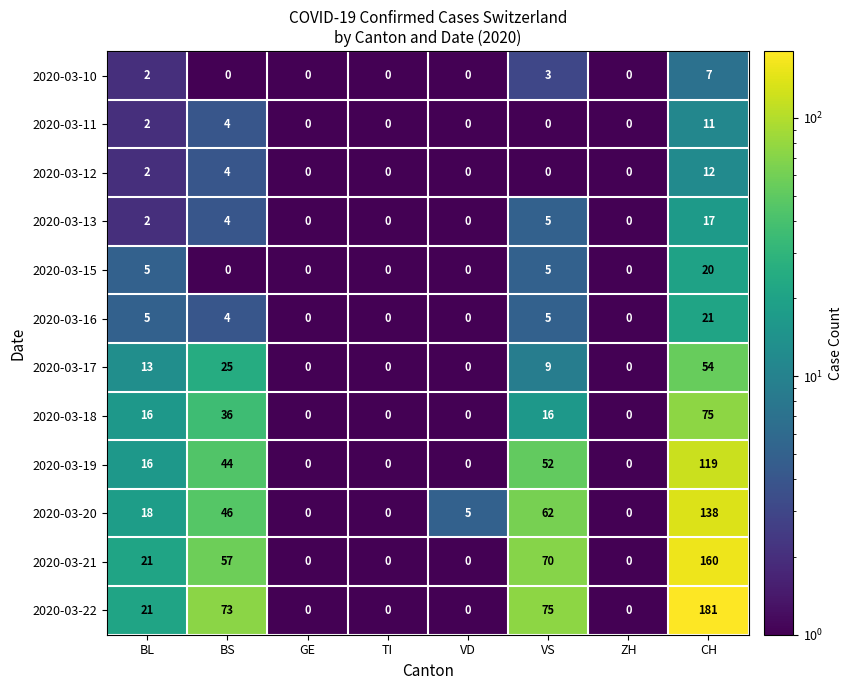

What is the maximum value for 2020-03-17?

54